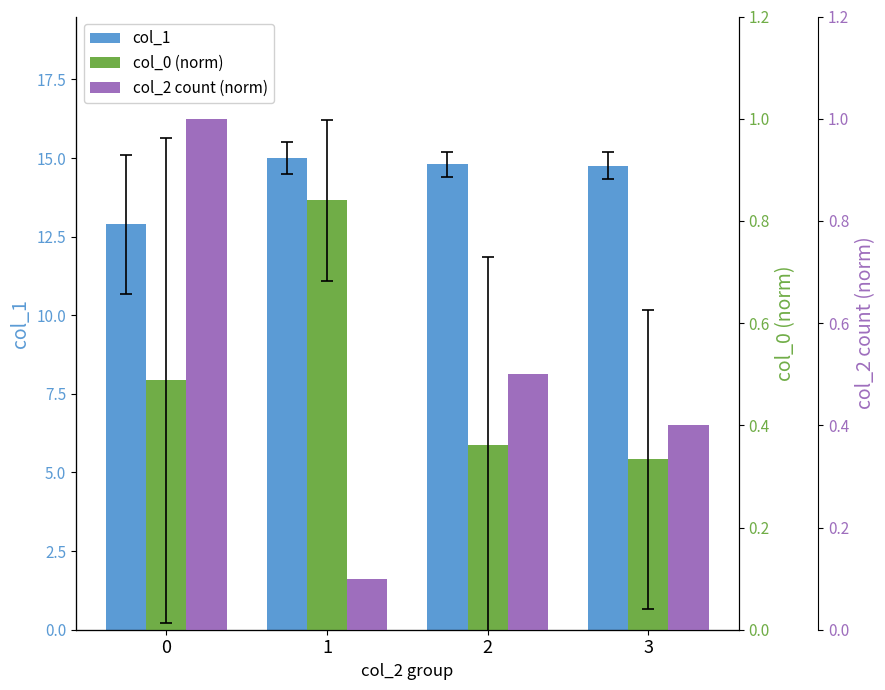

What is the total value across all series at 2?

15.7